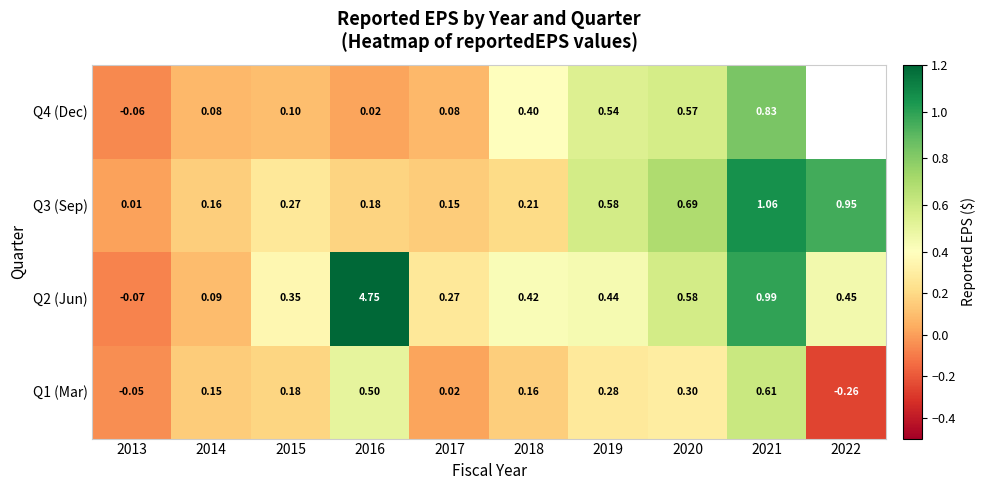

Is it true that Q3 (Sep) equals 0.5 at 2021?

False